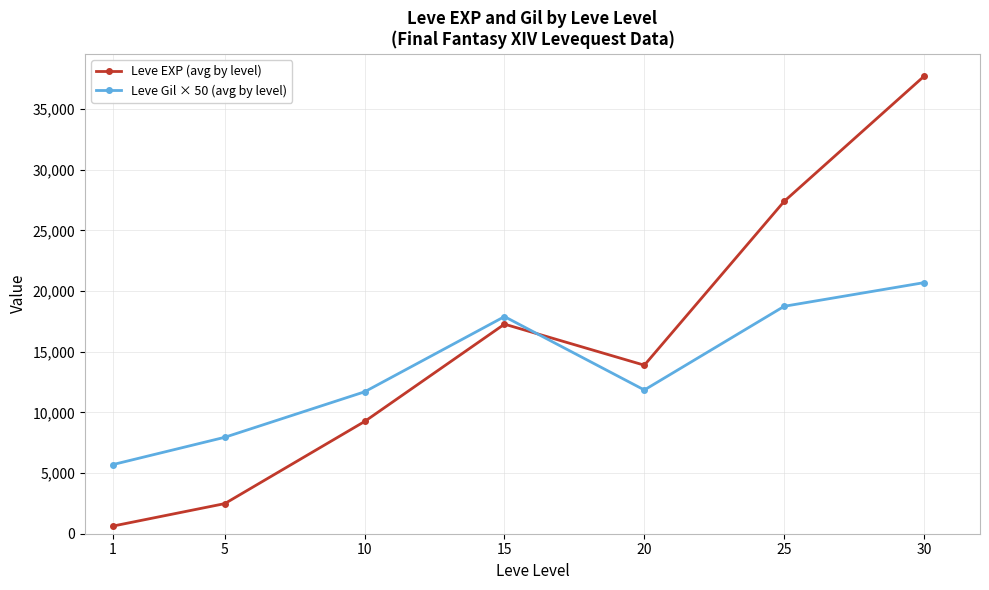

Rank the series by their maximum value, from lowest to highest.

Leve Gil × 50 (avg by level), Leve EXP (avg by level)